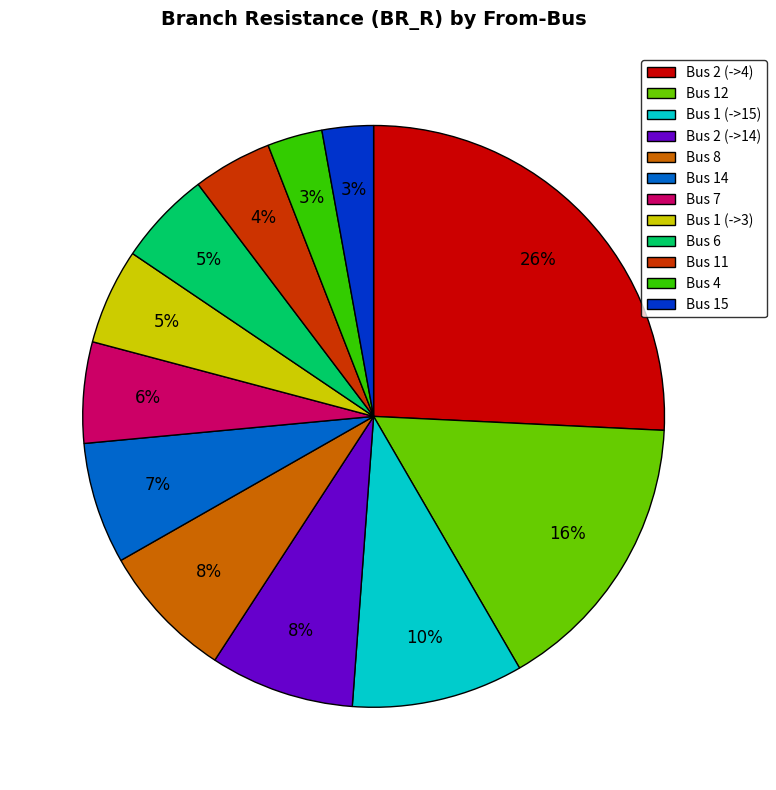

To the nearest percent, what is the average slice percentage?

8%